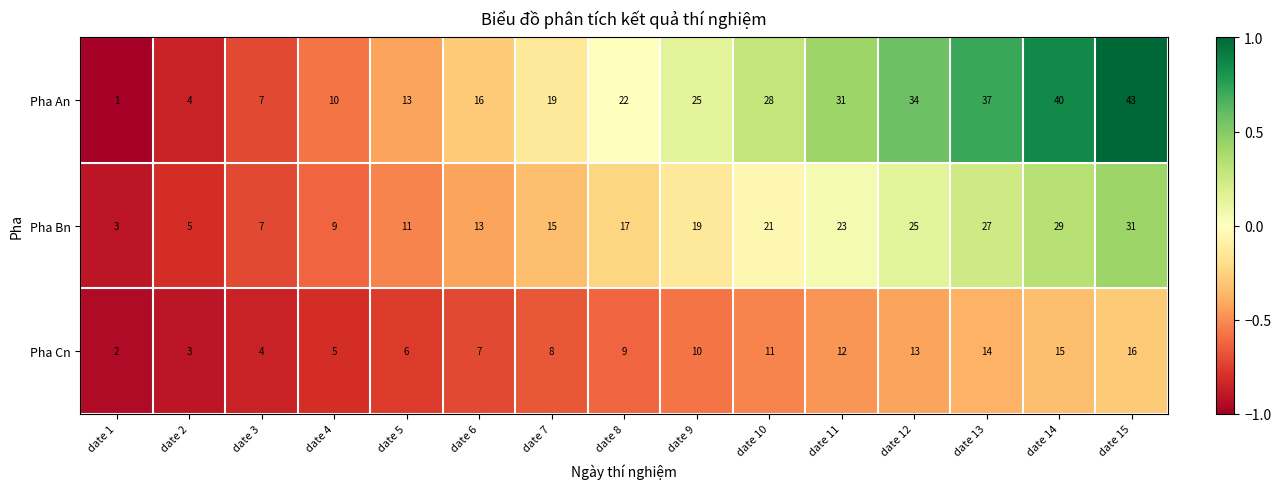

Between date 1 and date 11, which series saw the biggest shift?

Pha An